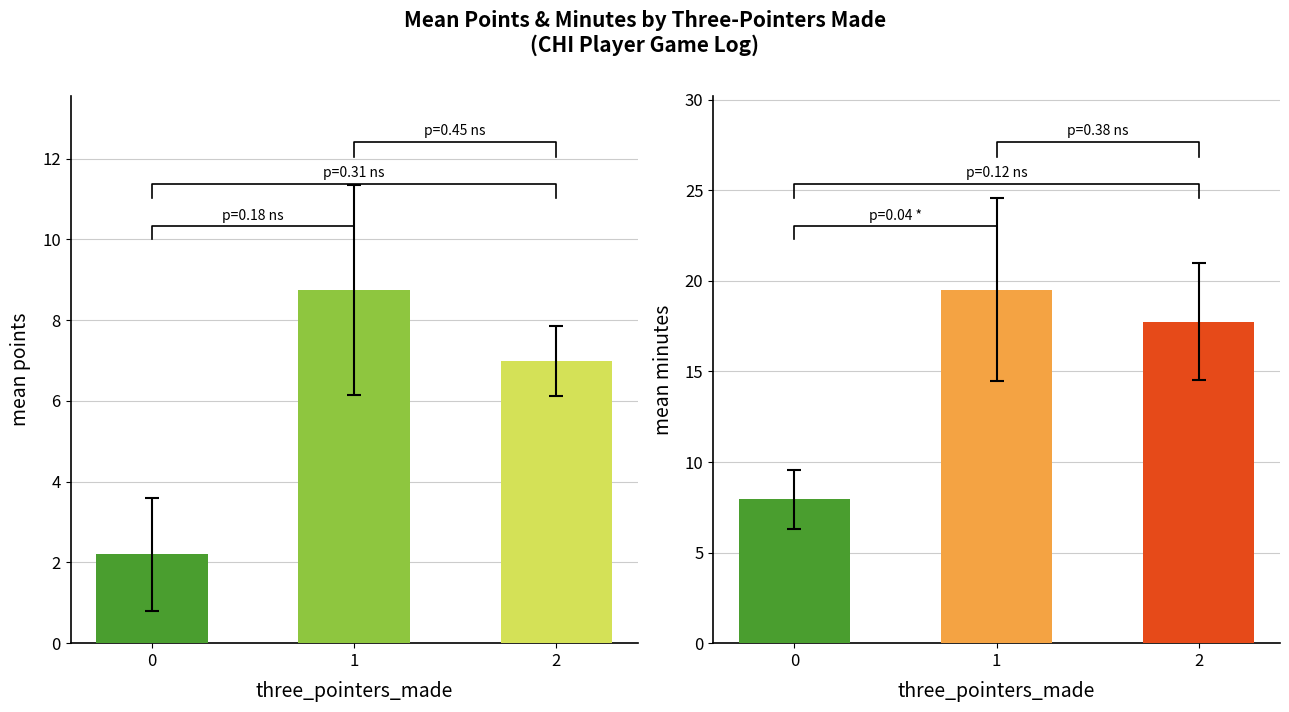

The mean minutes series shows 17.8 at 2. True or false?

True